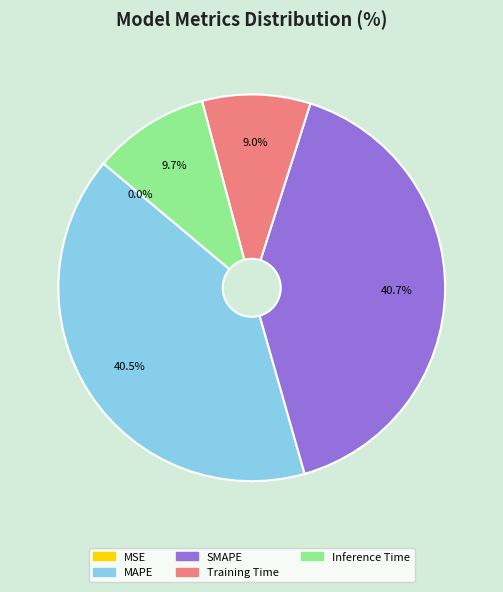

What is the total percentage of MAPE and Inference Time?

50.3%